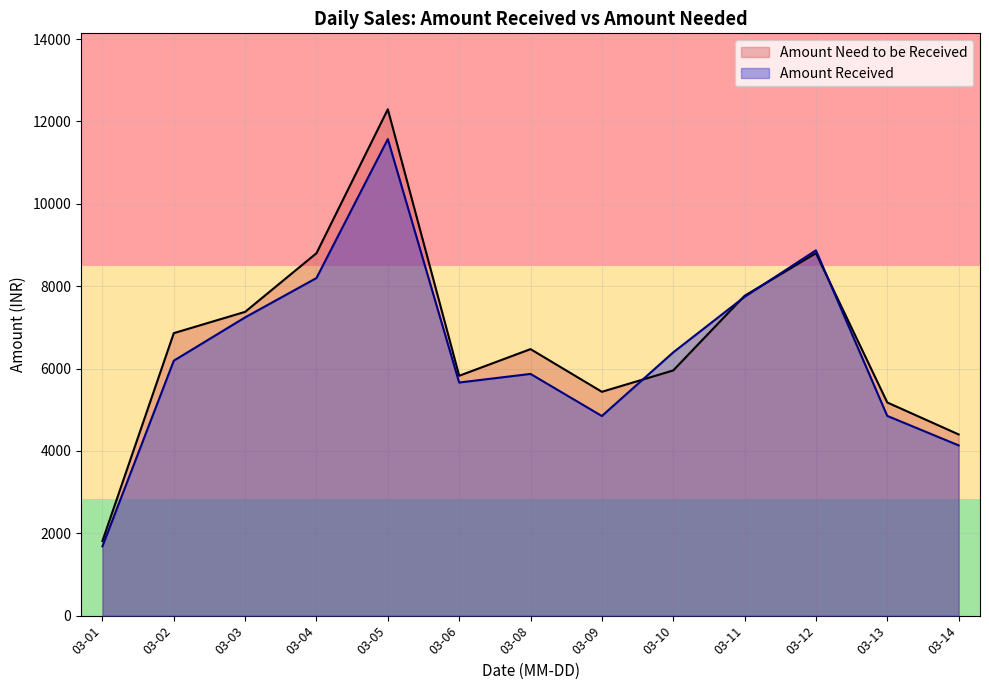

Which series has the largest range (max minus min)?

Amount Need to be Received